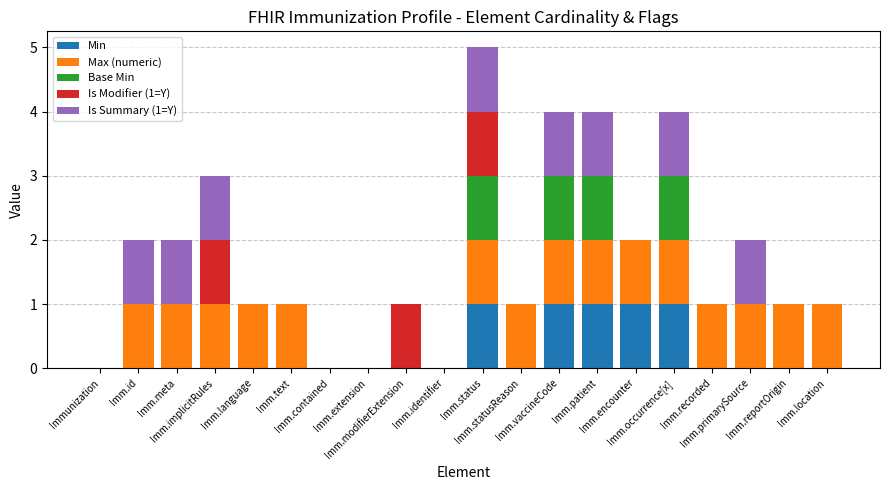

What is the sum of all Min values?

5